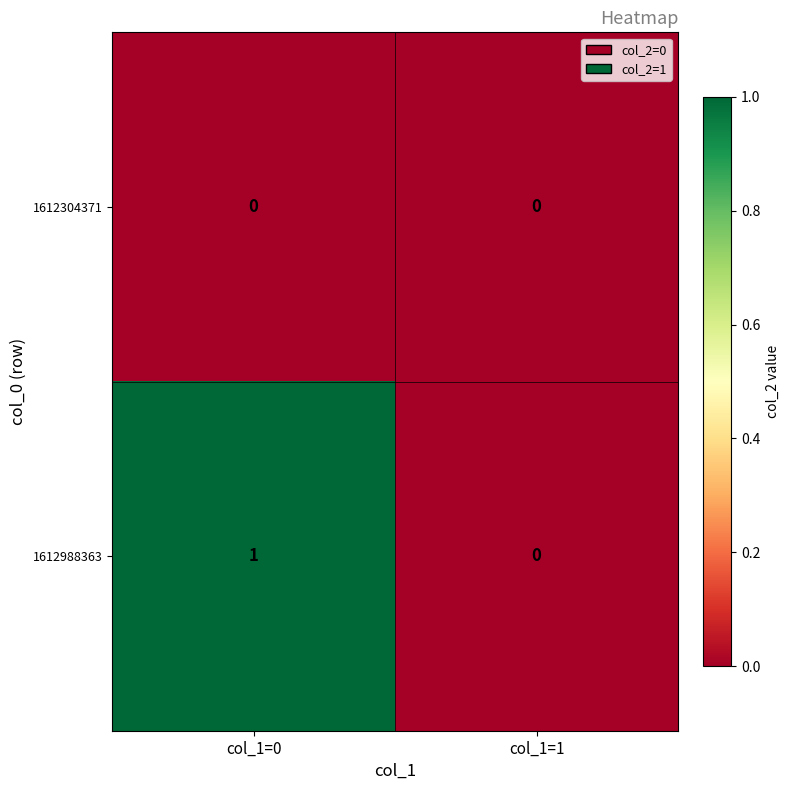

List the series in order of their peak value, lowest first.

1612304371, 1612988363